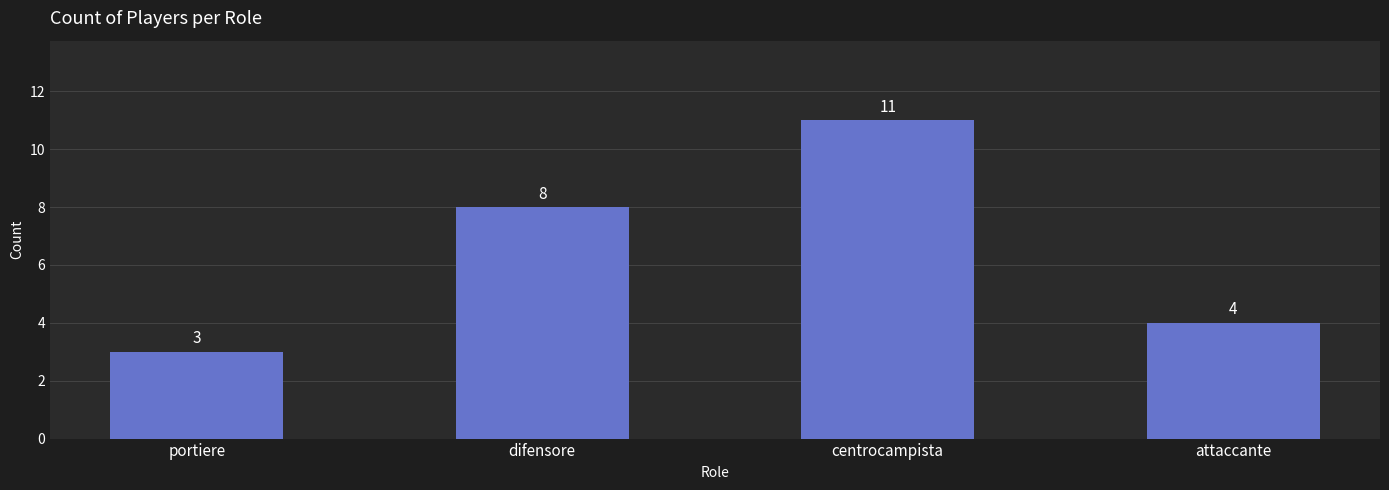

Which category has the highest value across all series?

centrocampista